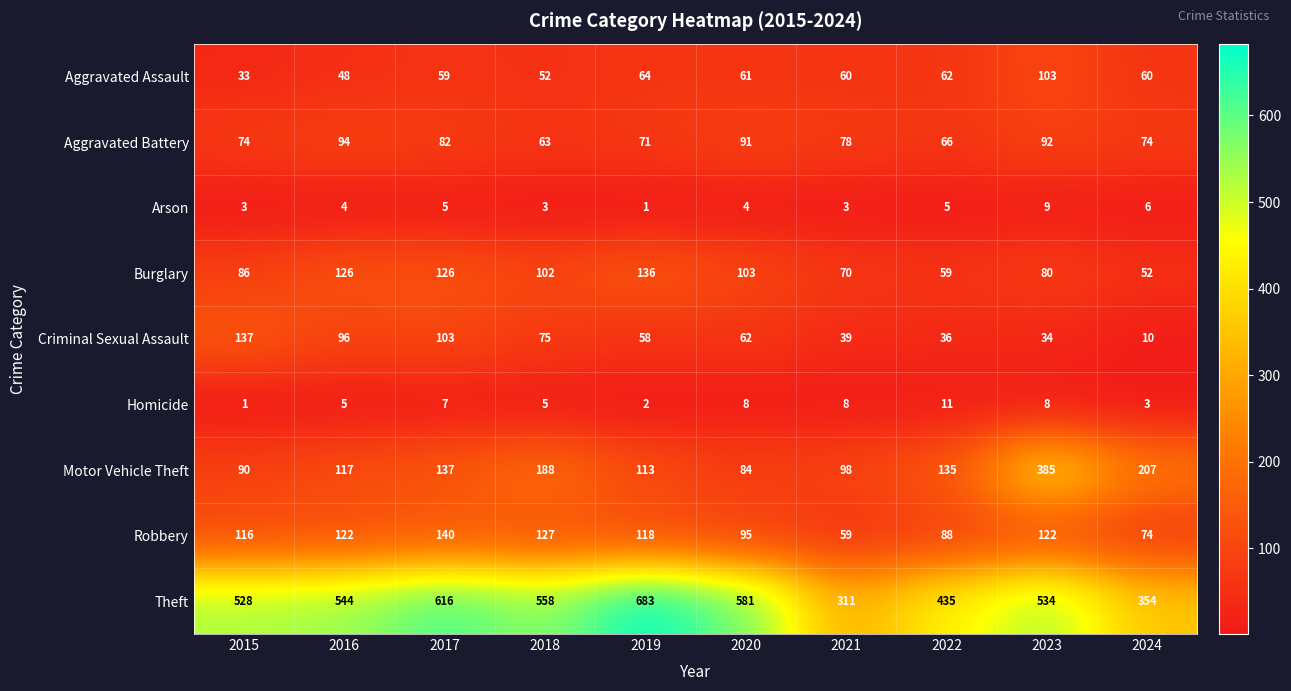

How many values in the Arson series are below 4?

4